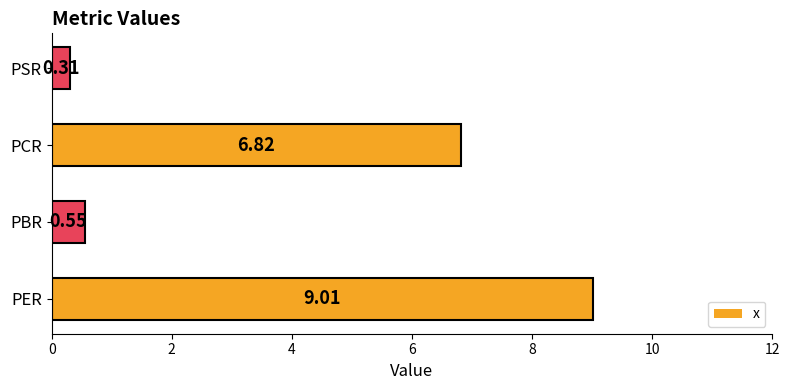

How many data points are above 6?

2